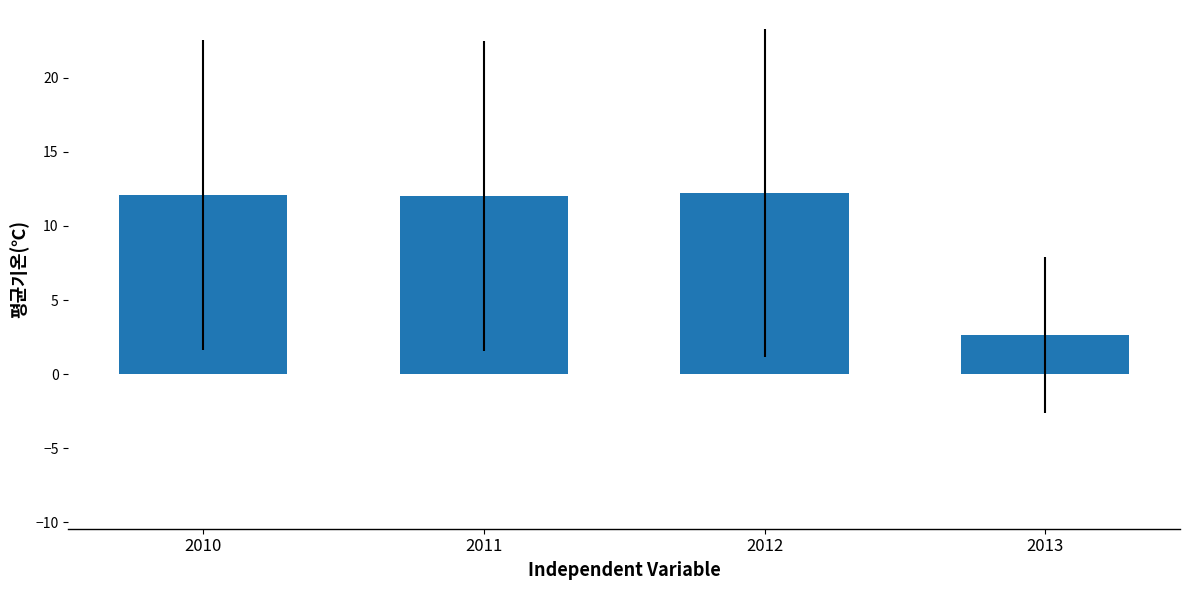

True or false: the data shows 20.5 at 2010.

False